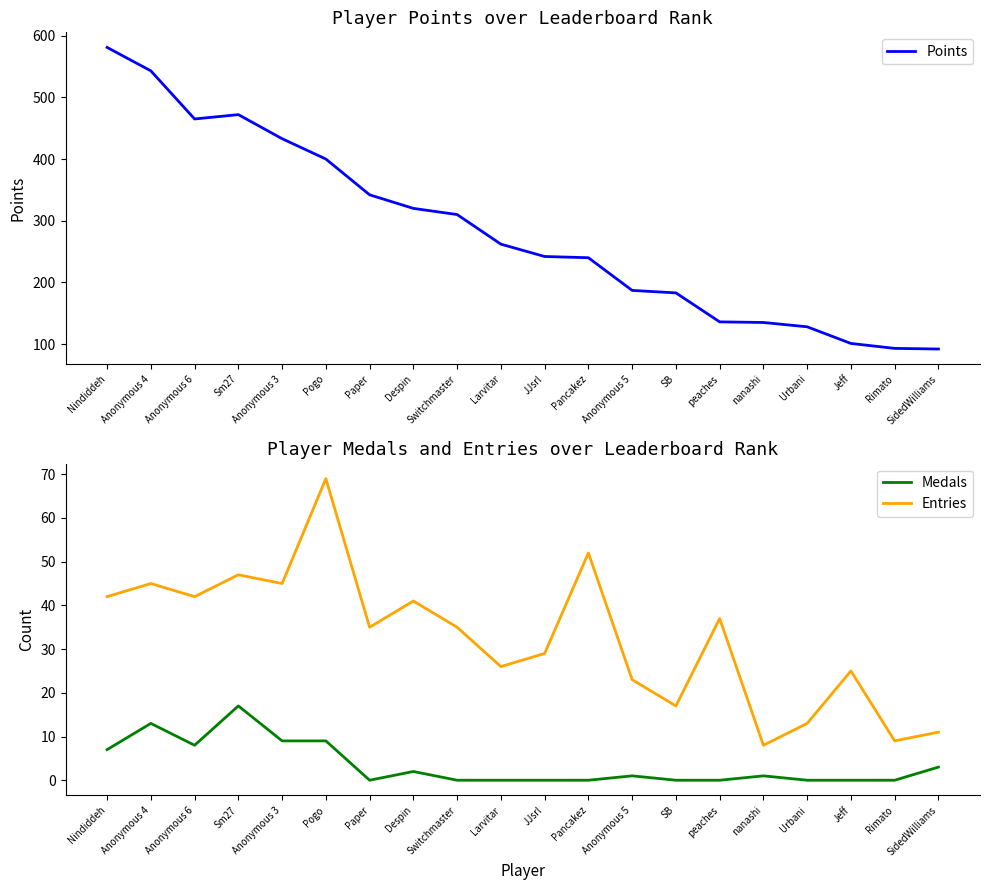

True or false: Points and Entries intersect in this chart.

False